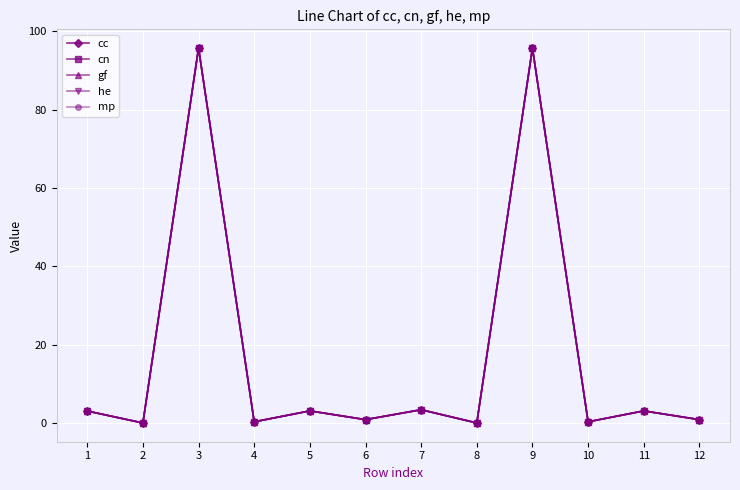

What is the value of the gf point at the 1st from the left?

3.1